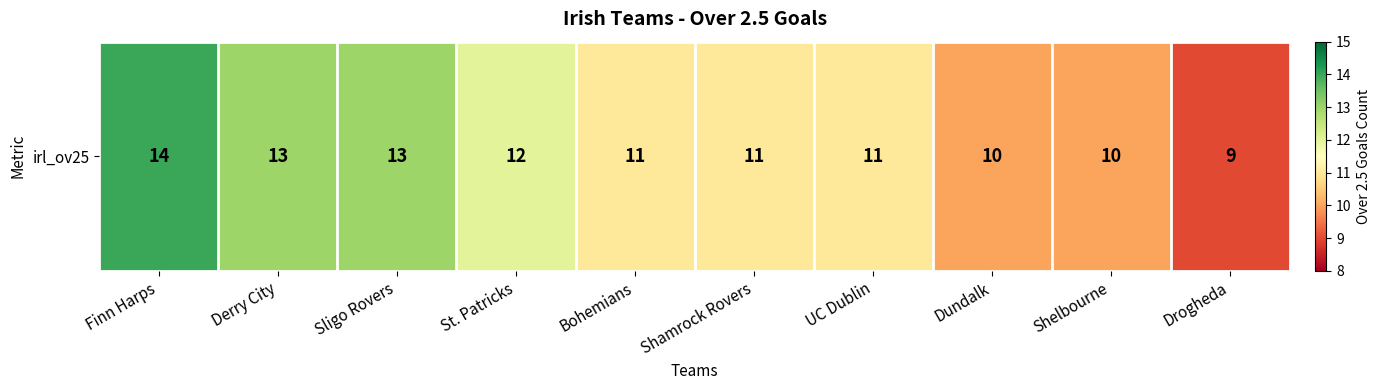

At which label does the data first exceed 11?

Finn Harps